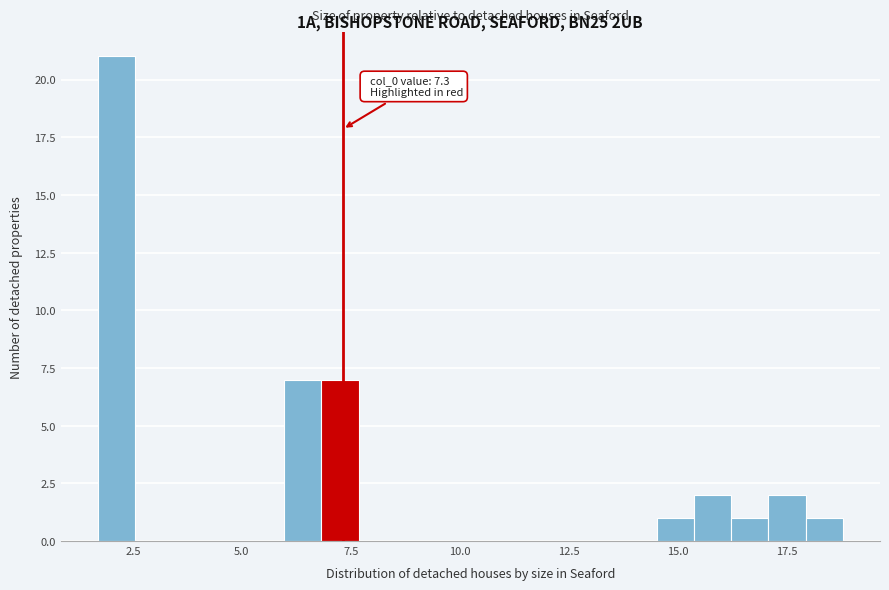

Around what value on the x-axis is the tallest bar? Give the approximate position of its centre, as read against the axis.

2.0